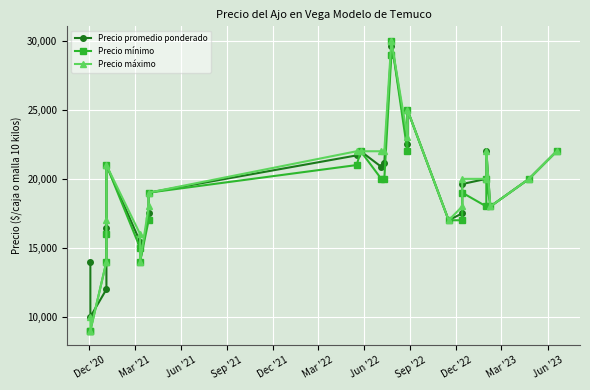

The Precio máximo series shows 9469 at 17. True or false?

False